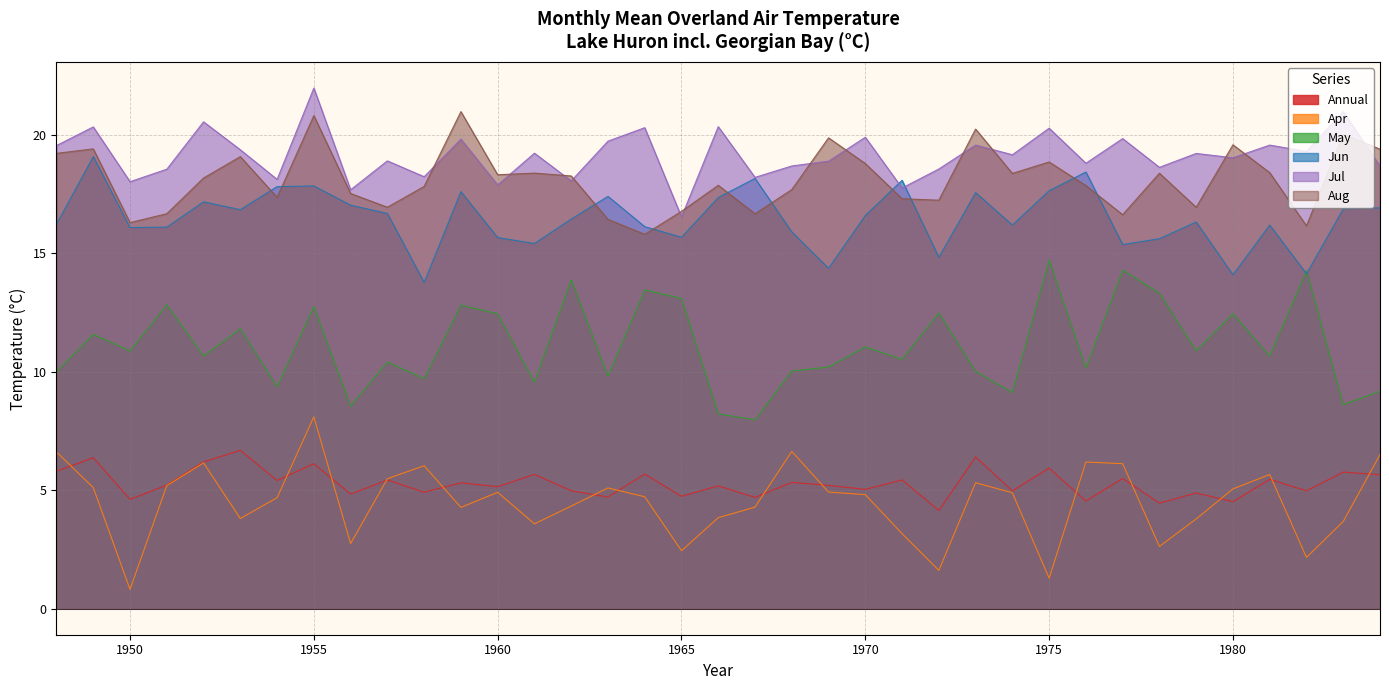

How many interior local peaks does the Annual series have?

16